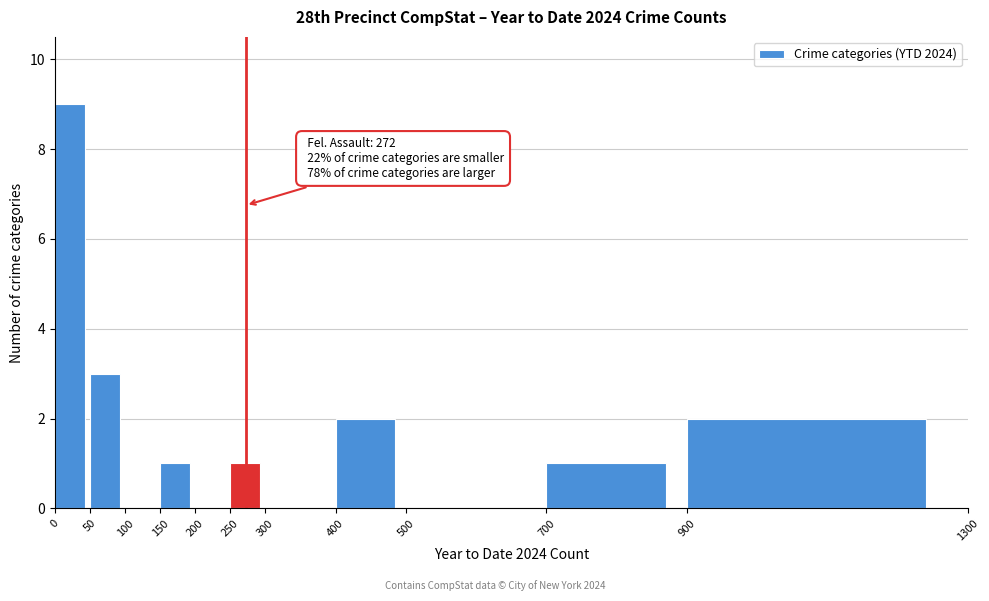

Over which range of the x-axis is the bar tallest?

0 to 50